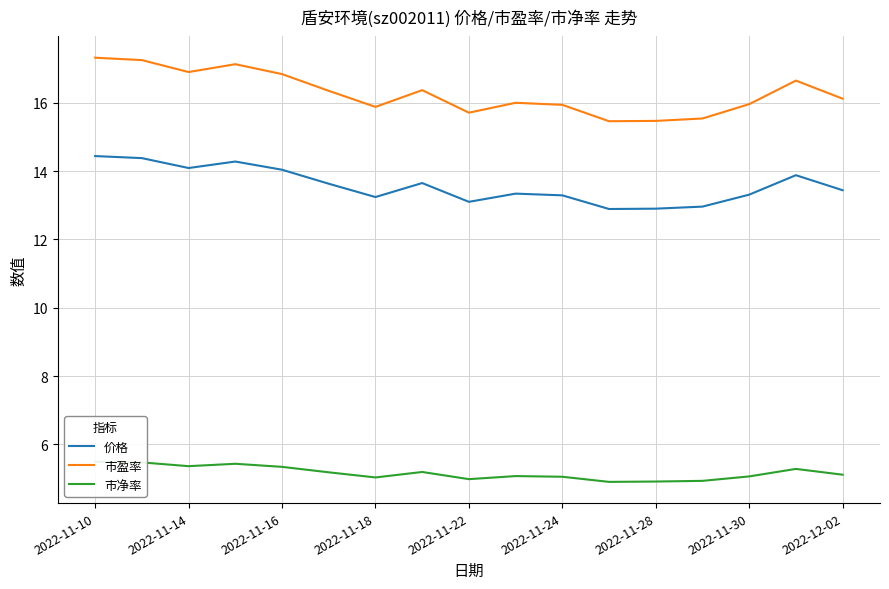

Does the chart have visible grid lines?

Yes